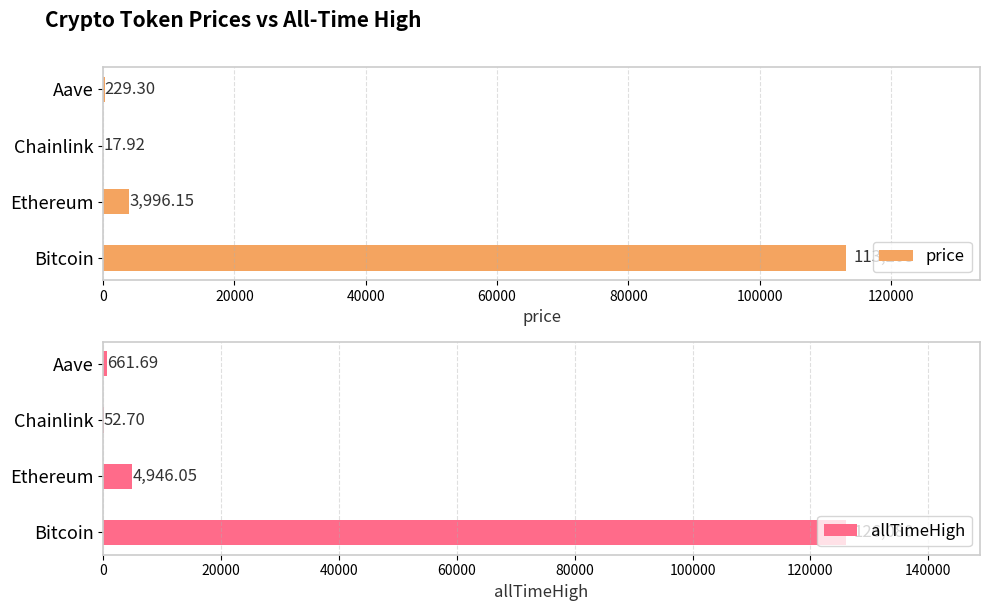

What is the difference between the second highest and minimum values in the price series?

3978.2